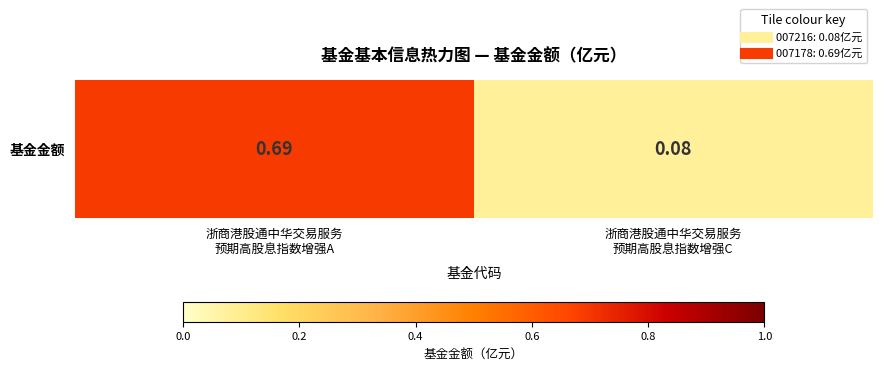

Reading right to left, extract all data points from this chart.

0.1	0.7